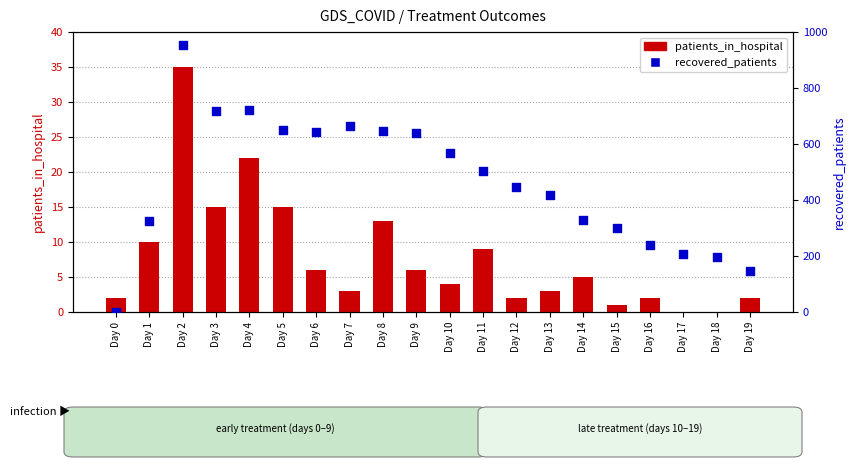

Which series contains the highest Y value?

recovered_patients